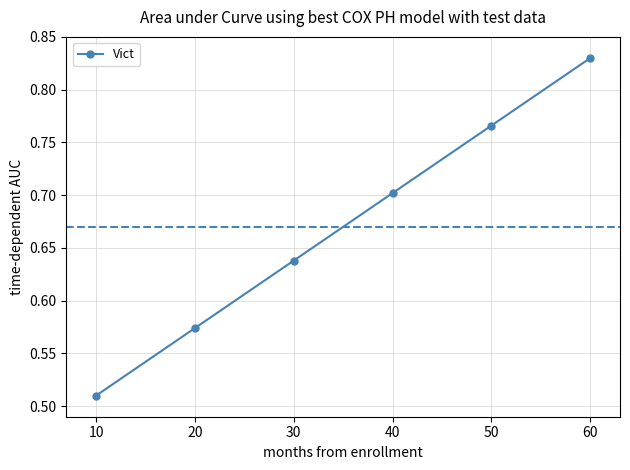

Which label corresponds to the smallest value in the chart?

10